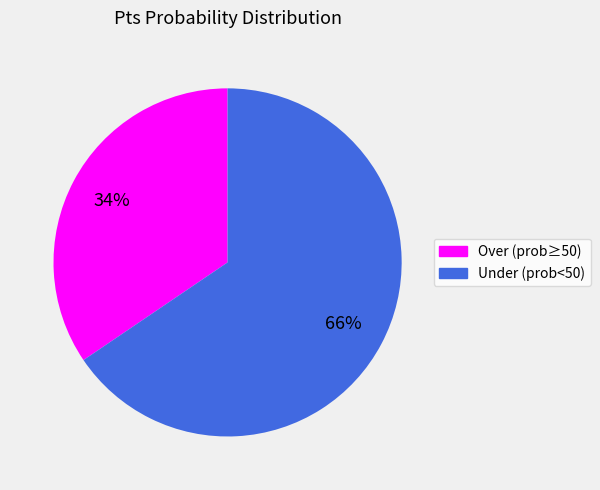

To the nearest percent, what is the combined percentage of Over (prob≥50) and Under (prob<50)?

100%